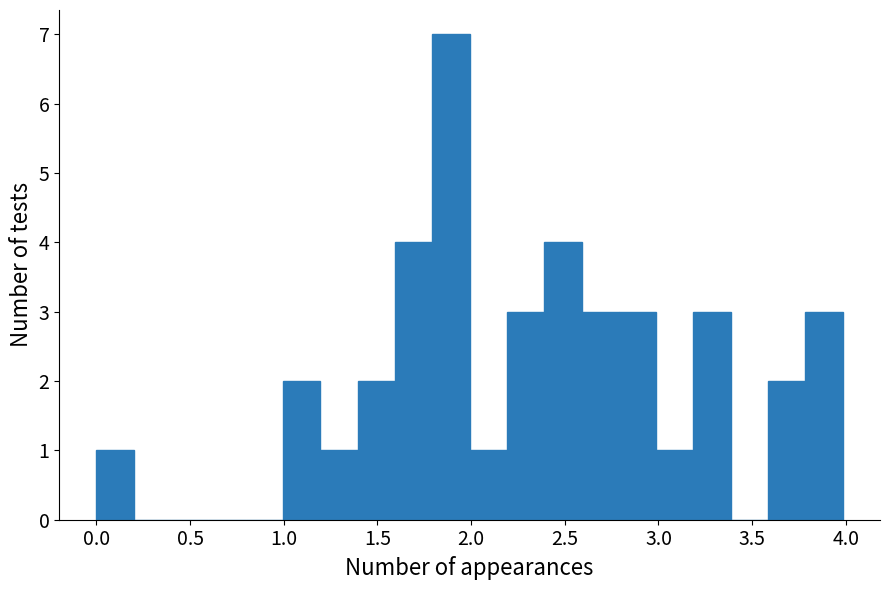

Read against the x-axis, roughly where is the centre of the tallest bar?

1.90